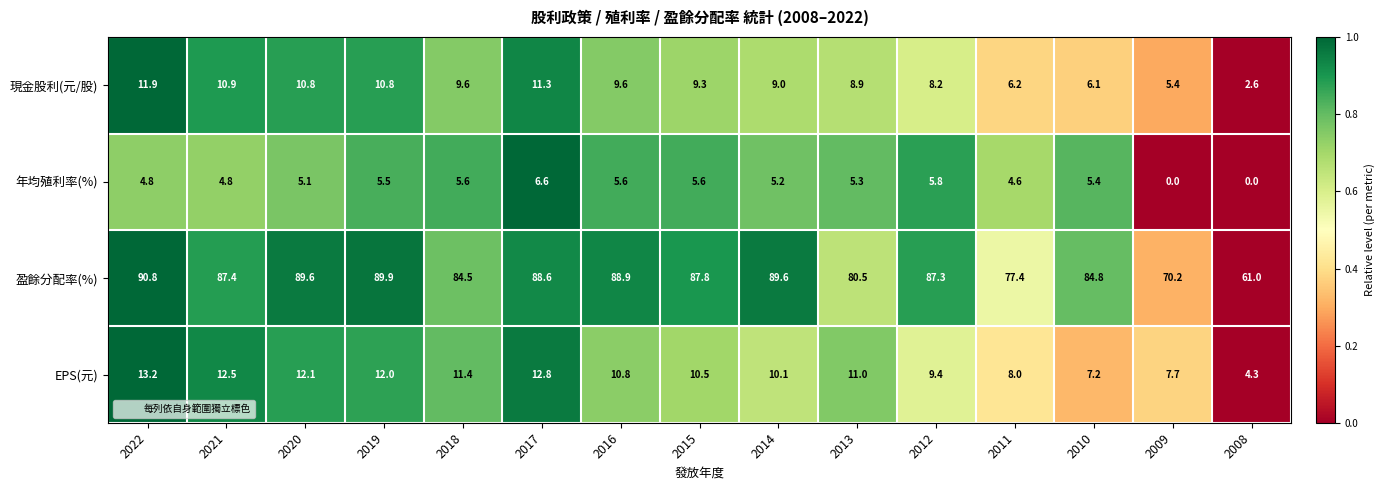

Where does the 年均殖利率(%) series first go above 5?

2020